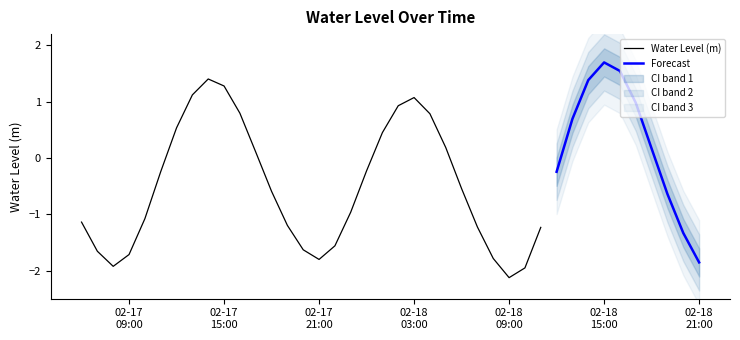

At which label does the data first exceed 0?

2023-02-17 12:00:00